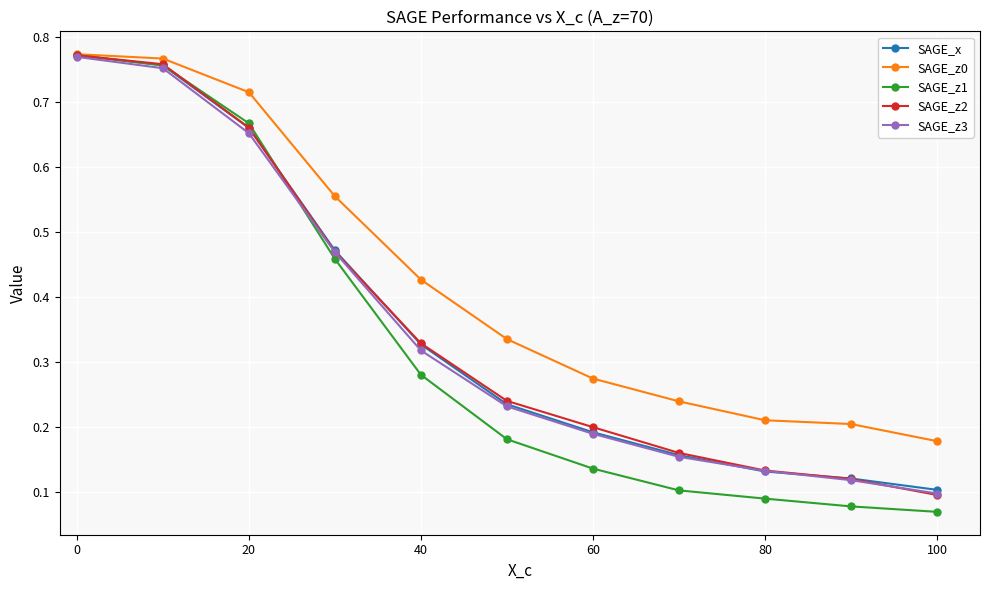

Which series has the largest range (max minus min)?

SAGE_z1